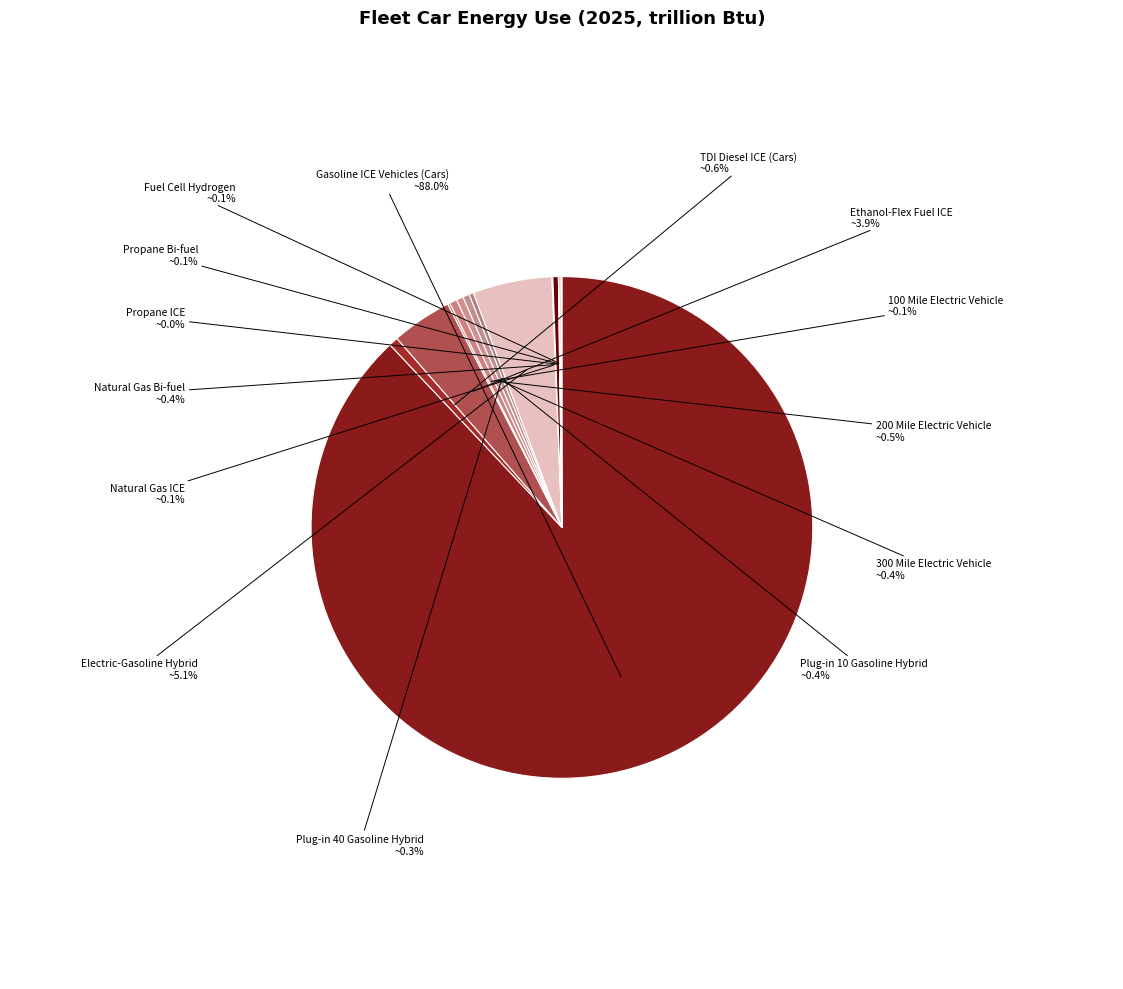

Which slice is the largest?

Gasoline ICE Vehicles (Cars)